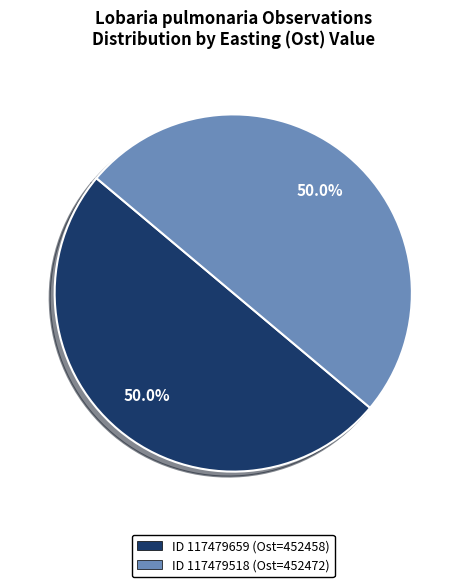

Approximately how many times larger is the value at ID 117479518 (Ost=452472) compared to ID 117479659 (Ost=452458)?

1.0